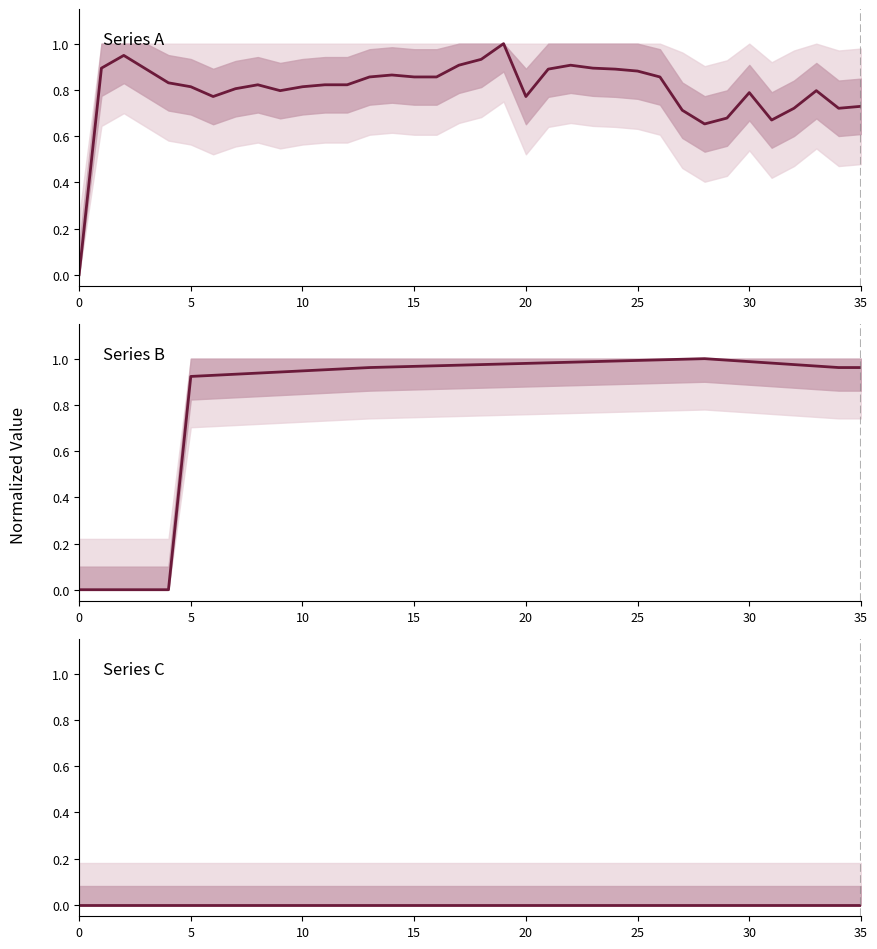

Reading left to right, transcribe all the data shown in this chart.

Series A: 0.0	0.9	0.9	0.9	0.8	0.8	0.8	0.8	0.8	0.8	0.8	0.8	0.8	0.9	0.9	0.9	0.9	0.9	0.9	1.0	0.8	0.9	0.9	0.9	0.9	0.9	0.9	0.7	0.7	0.7	0.8	0.7	0.7	0.8	0.7	0.7
Series B: 0.0	0.0	0.0	0.0	0.0	0.9	0.9	0.9	0.9	0.9	0.9	1.0	1.0	1.0	1.0	1.0	1.0	1.0	1.0	1.0	1.0	1.0	1.0	1.0	1.0	1.0	1.0	1.0	1.0	1.0	1.0	1.0	1.0	1.0	1.0	1.0
Series C: 0.0	0.0	0.0	0.0	0.0	0.0	0.0	0.0	0.0	0.0	0.0	0.0	0.0	0.0	0.0	0.0	0.0	0.0	0.0	0.0	0.0	0.0	0.0	0.0	0.0	0.0	0.0	0.0	0.0	0.0	0.0	0.0	0.0	0.0	0.0	0.0